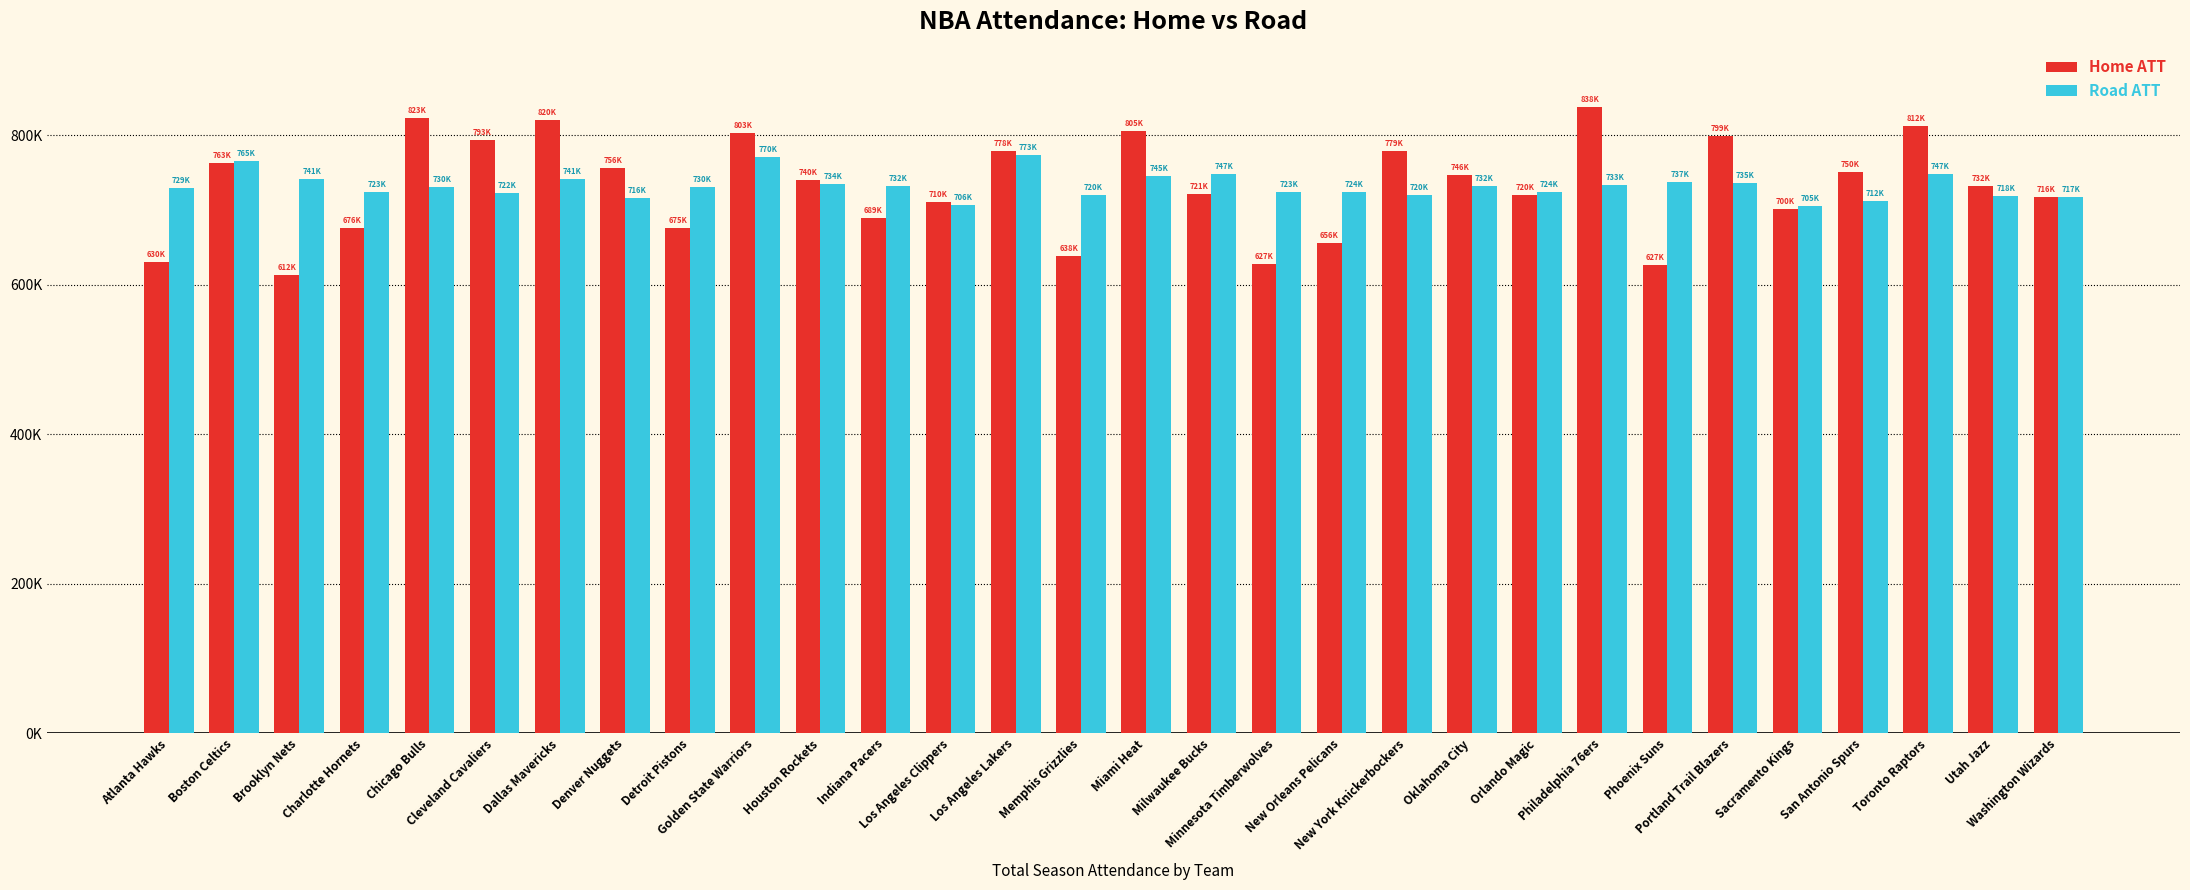

Rank the series by their maximum value, from highest to lowest.

Home ATT, Road ATT